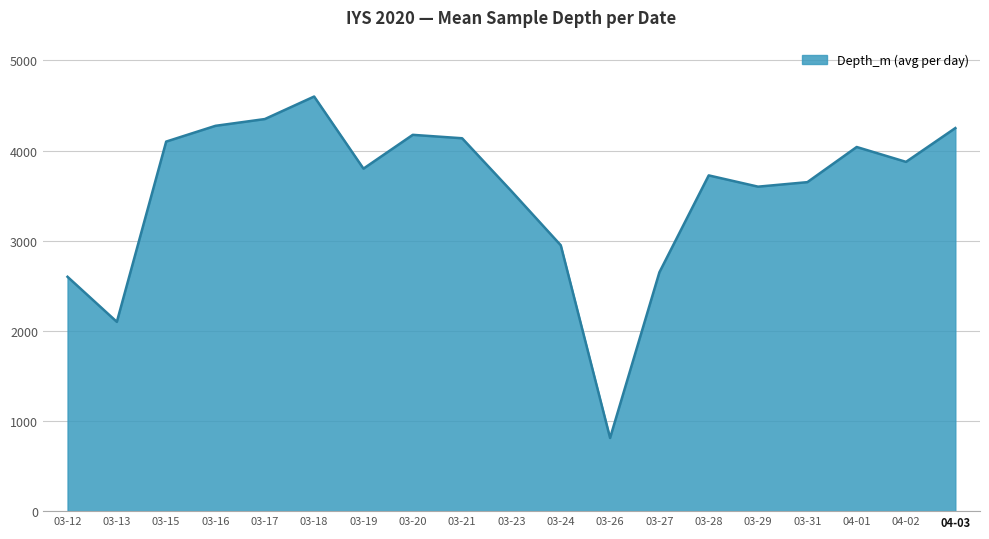

What is the sum of all values?

67239